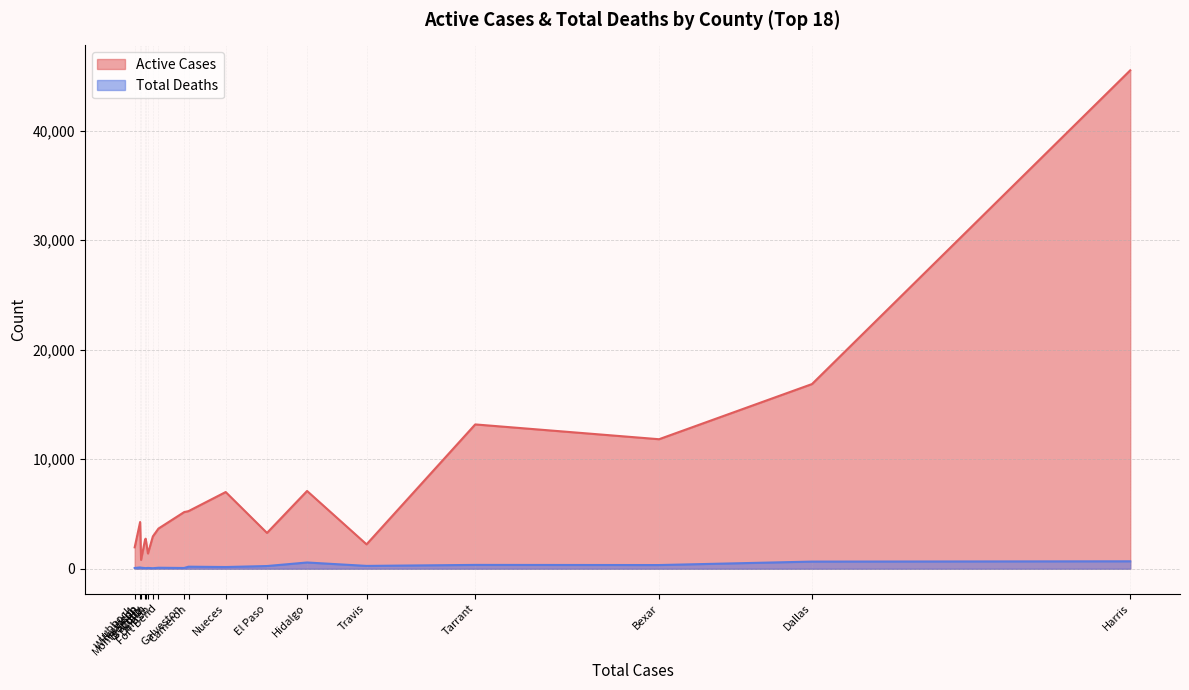

What is the difference between the highest and lowest values at Brazoria?

2693